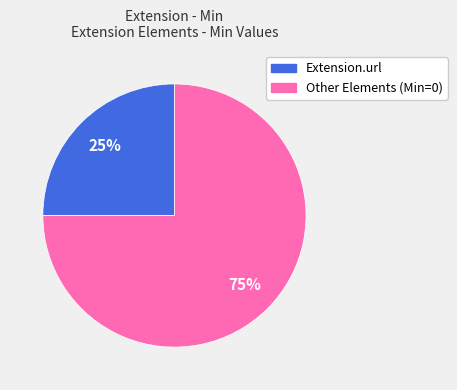

To the nearest percent, what is the average slice percentage?

50%